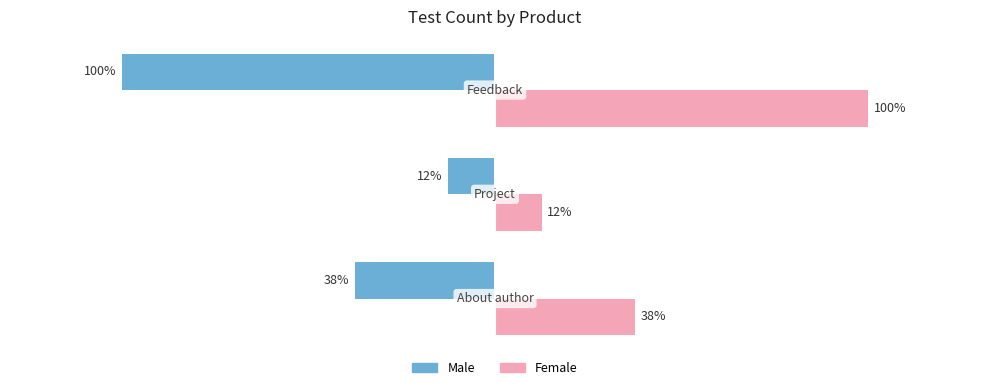

List the series in order of their peak value, highest first.

Female, Male